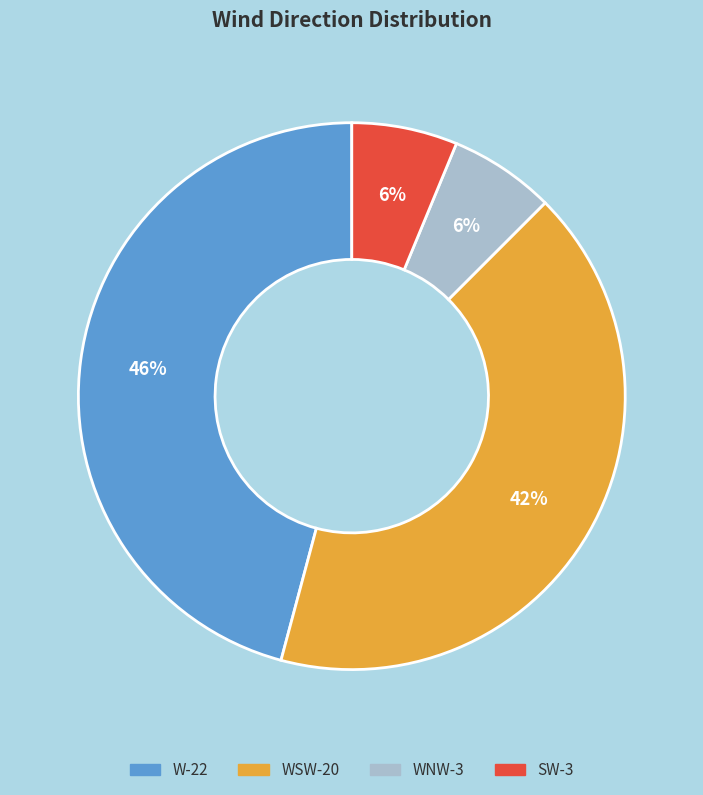

Is there a majority slice in this chart?

No